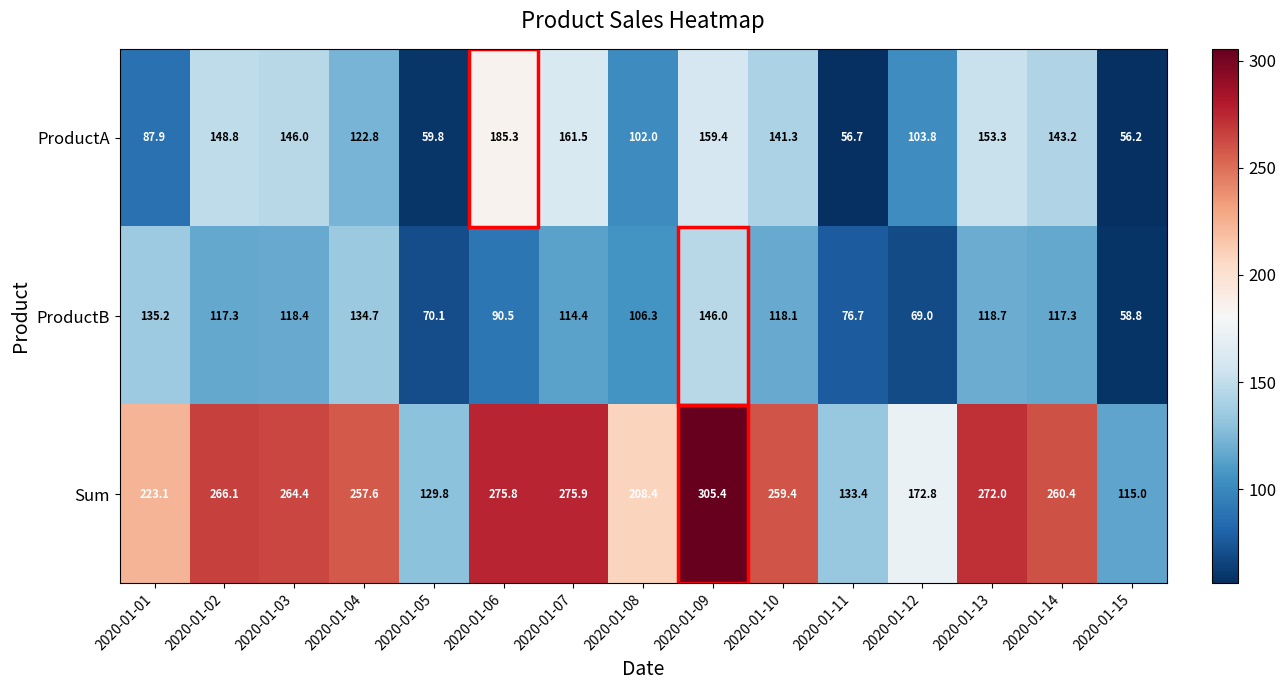

At 2020-01-05, list the series in order from largest to smallest.

Sum, ProductB, ProductA